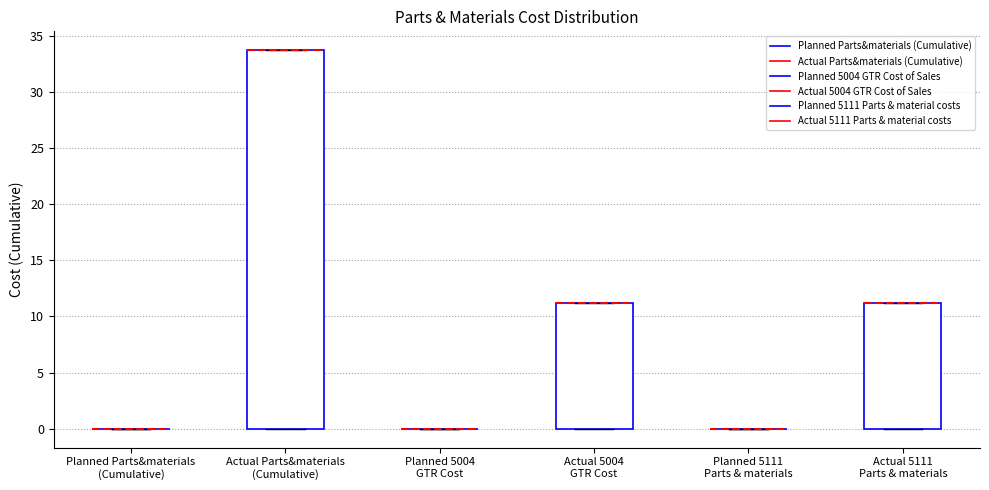

Reading left to right, read every box against the y-axis: the position of its median line, the range the box covers, and the ends of its whiskers. The values are not printed on the chart, so give them approximately, as read against the axis.

Planned Parts&materials (Cumulative): box collapsed to a line at 0.0, whiskers 0.0 to 0.0
Actual Parts&materials (Cumulative): median 33.5 (drawn on the box's upper edge), box 0.0 to 33.5, whiskers 0.0 to 33.5
Planned 5004 GTR Cost: box collapsed to a line at 0.0, whiskers 0.0 to 0.0
Actual 5004 GTR Cost: median 11.0 (drawn on the box's upper edge), box 0.0 to 11.0, whiskers 0.0 to 11.0
Planned 5111 Parts & materials: box collapsed to a line at 0.0, whiskers 0.0 to 0.0
Actual 5111 Parts & materials: median 11.0 (drawn on the box's upper edge), box 0.0 to 11.0, whiskers 0.0 to 11.0